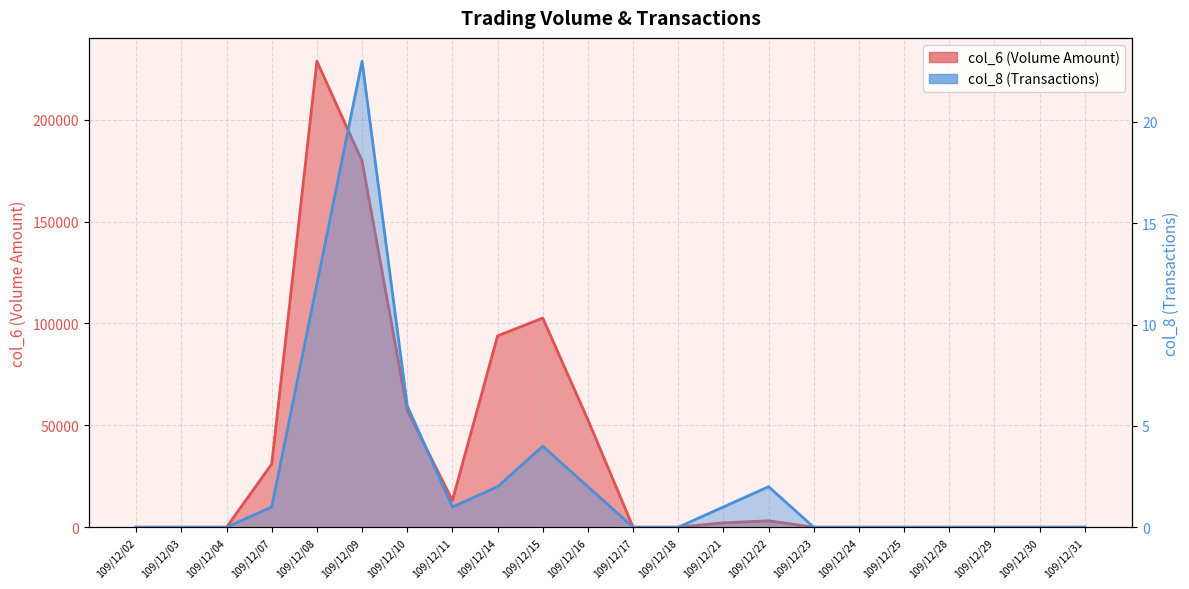

Reading right to left, what are all the values shown in this chart?

col_6: 0	0	0	0	0	0	0	3140	2150	0	0	52700	102630	93920	13160	57420	179720	228700	31000	0	0	0
col_8: 0	0	0	0	0	0	0	2	1	0	0	2	4	2	1	6	23	12	1	0	0	0